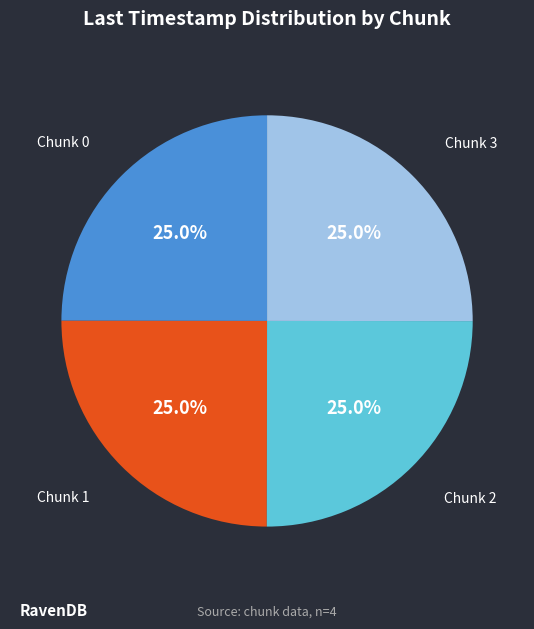

Is there a majority slice in this chart?

No